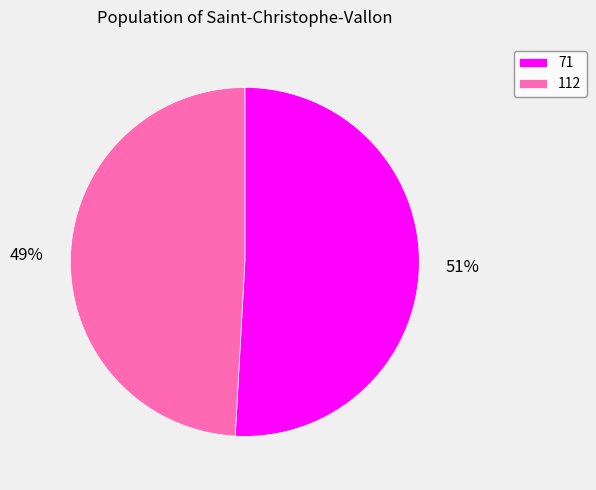

What is the ratio of the value at 112 to the value at 71?

1.0